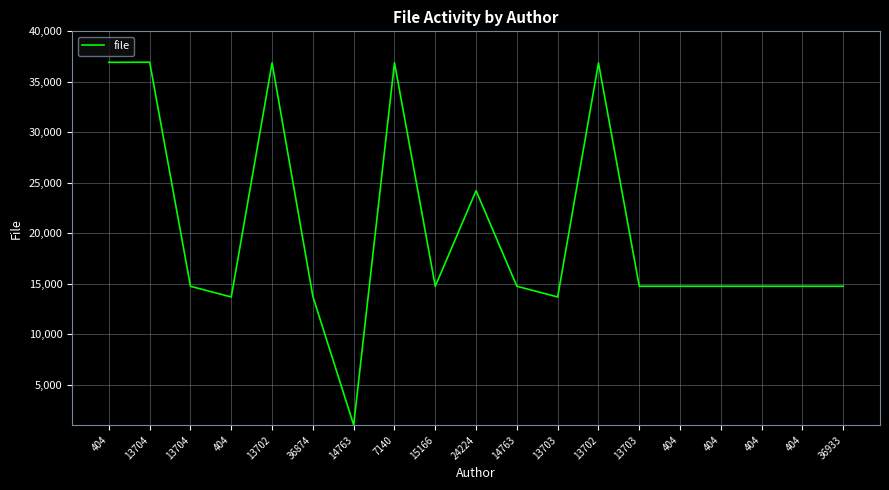

The value at 14763 is 634. True or false?

False